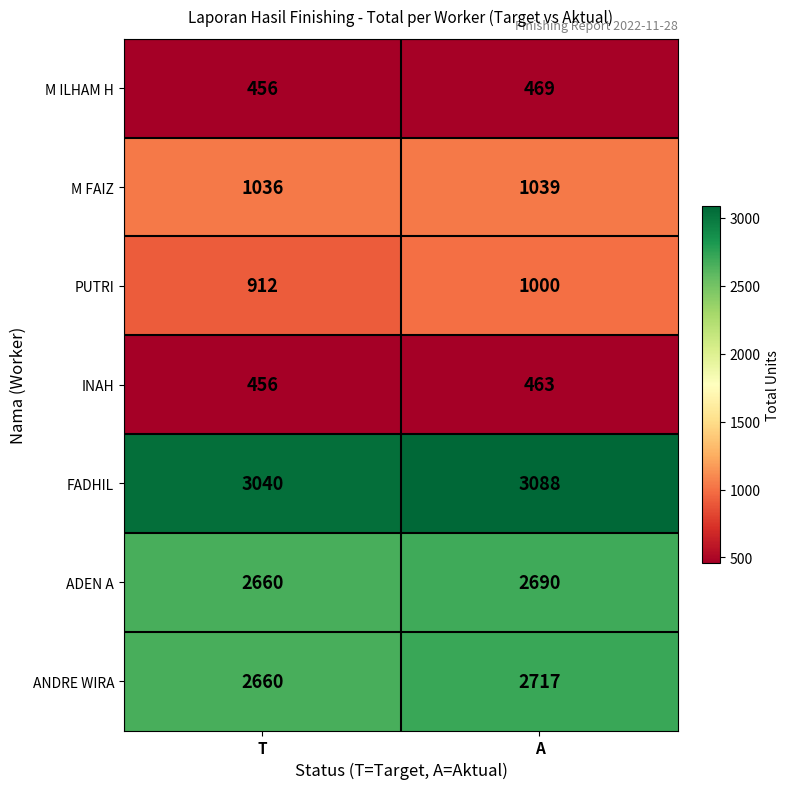

Rank the series at A from highest to lowest value.

FADHIL, ANDRE WIRA, ADEN A, M FAIZ, PUTRI, M ILHAM H, INAH